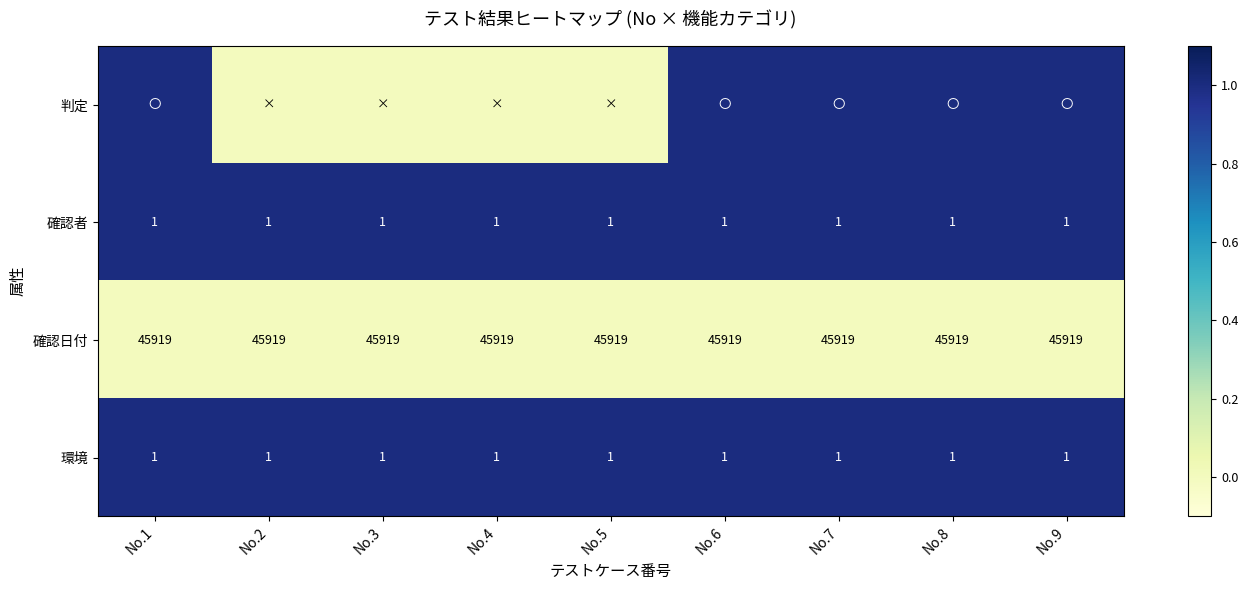

How many data points does each series have?

9